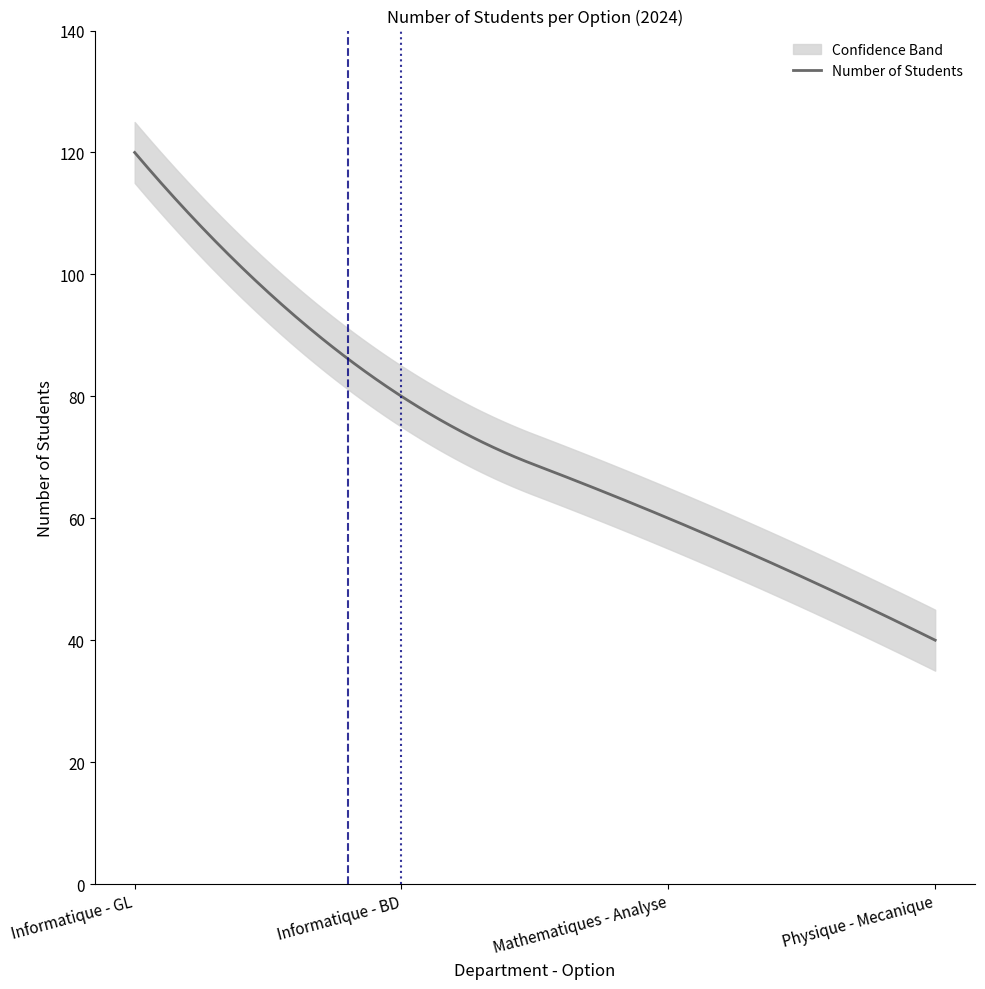

True or false: Mecanique has a value of 67 at Python.

False